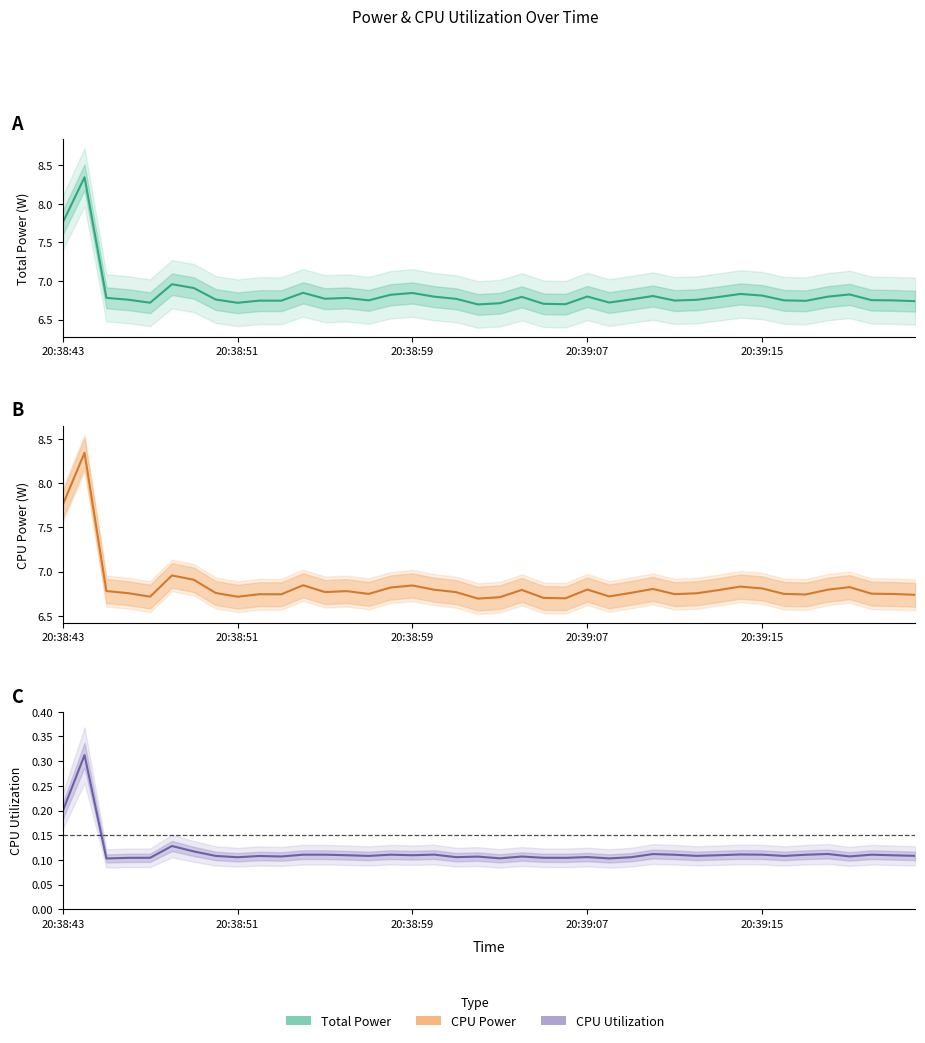

What position from the left is 34?

35